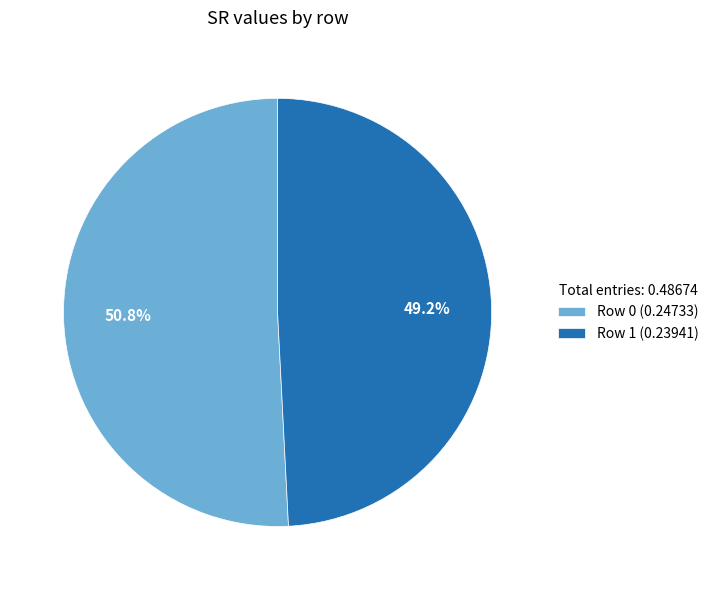

Which category has the smallest portion of the pie?

Row 1